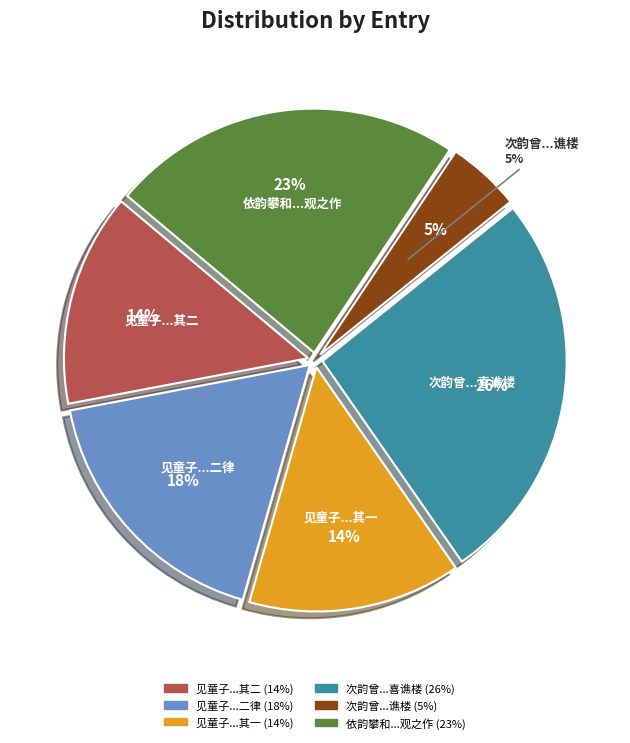

How much of the chart is everything except 见童子头插苦菜花索观之作二律 其一?

85.9%